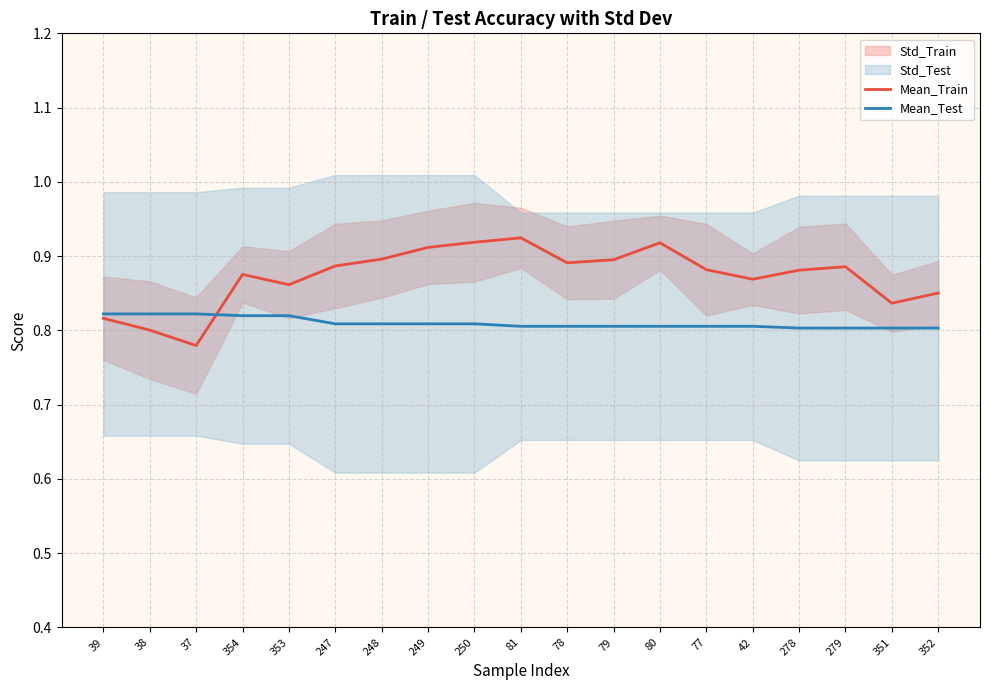

In Mean_Train, how many points are higher than both neighbors (excluding endpoints)?

4